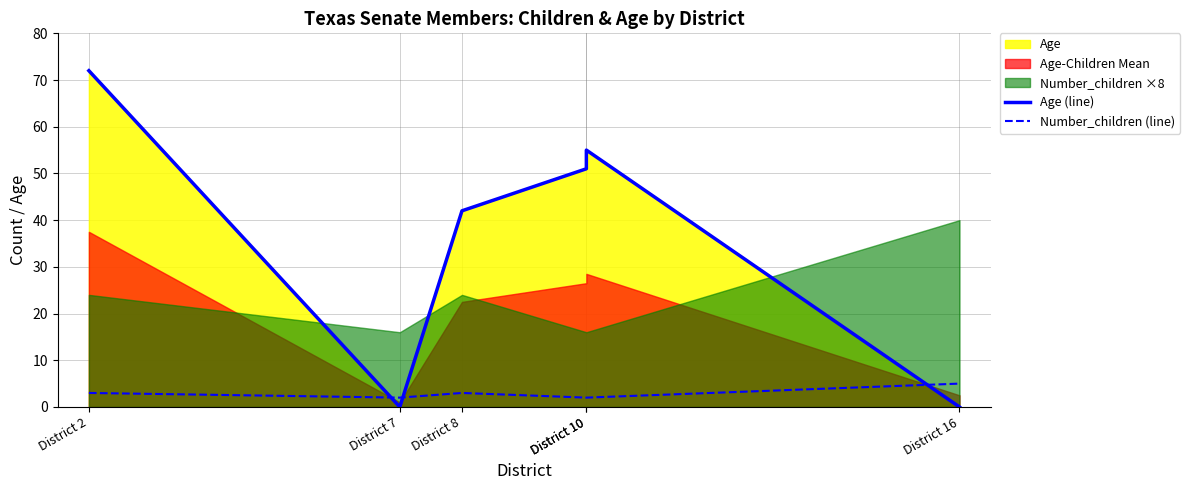

Which label corresponds to the smallest value in the chart?

District 7